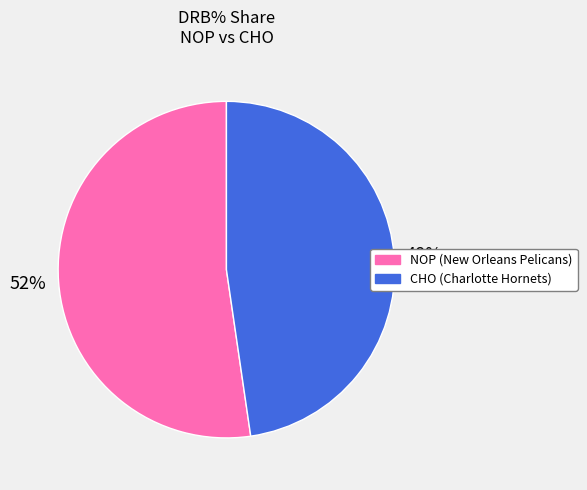

To the nearest percent, what is the average slice percentage?

50%